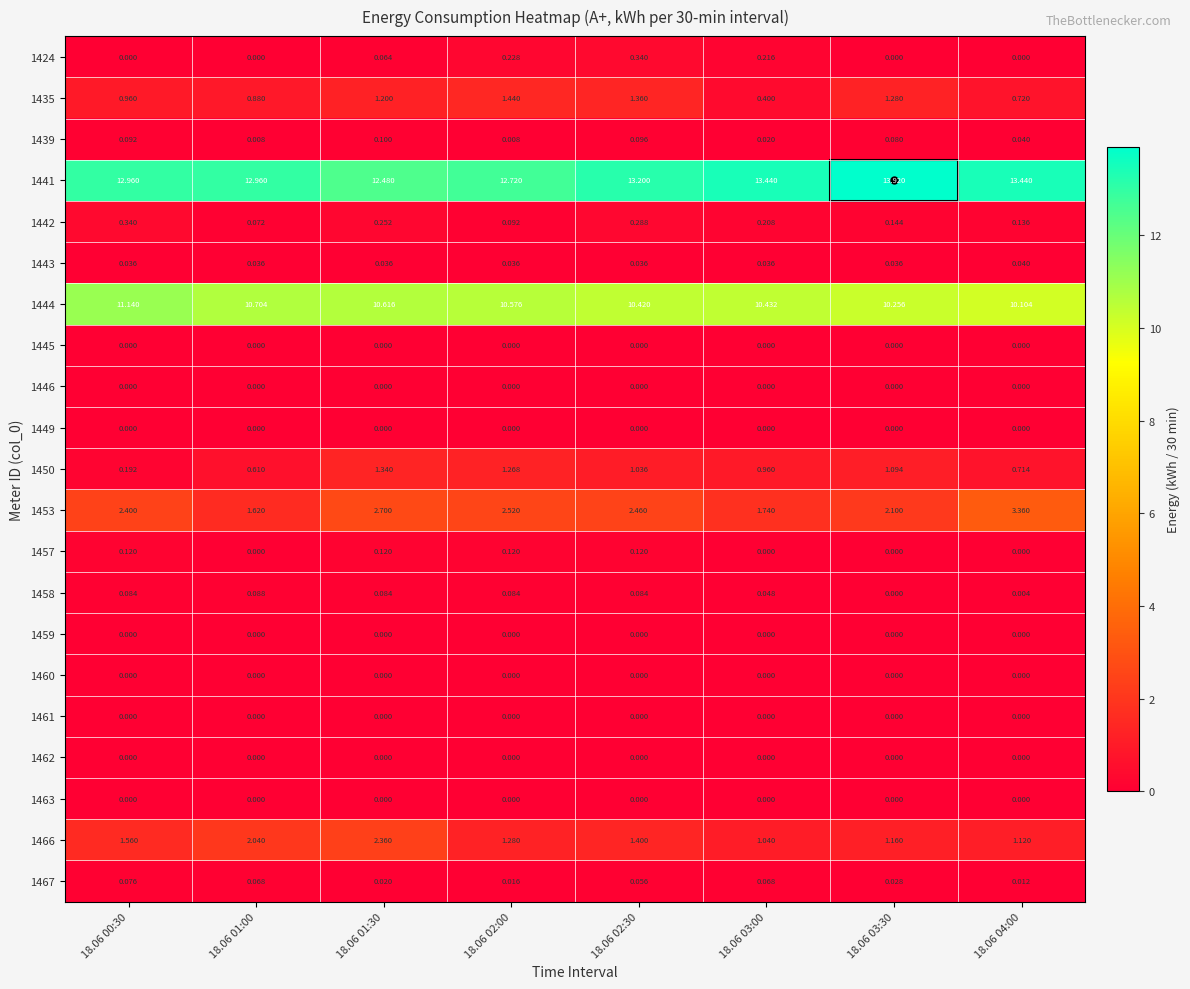

Count the number of categories in the chart.

8